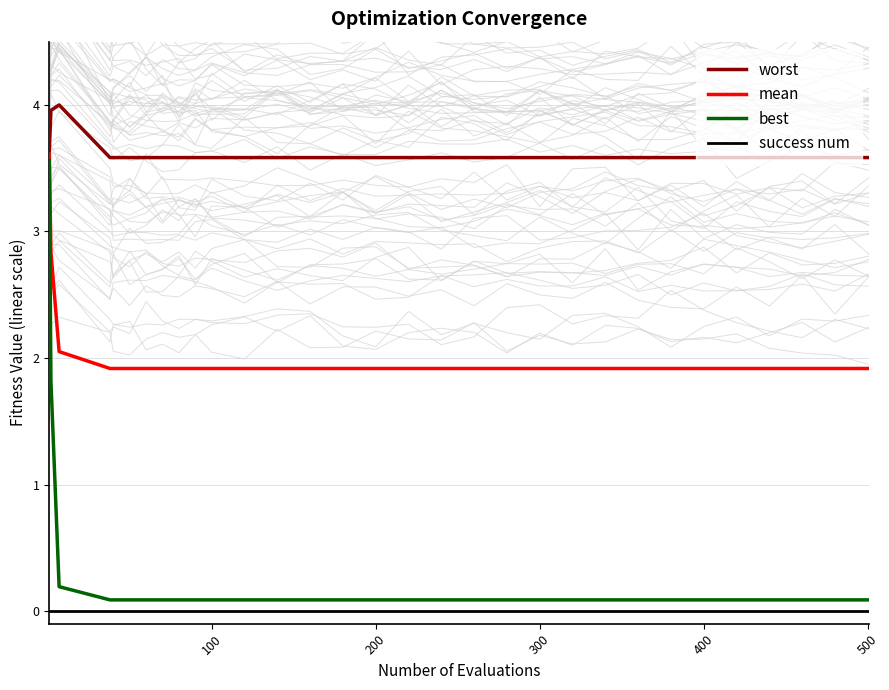

What is the difference between the second highest and second lowest values in the mean series?

0.9